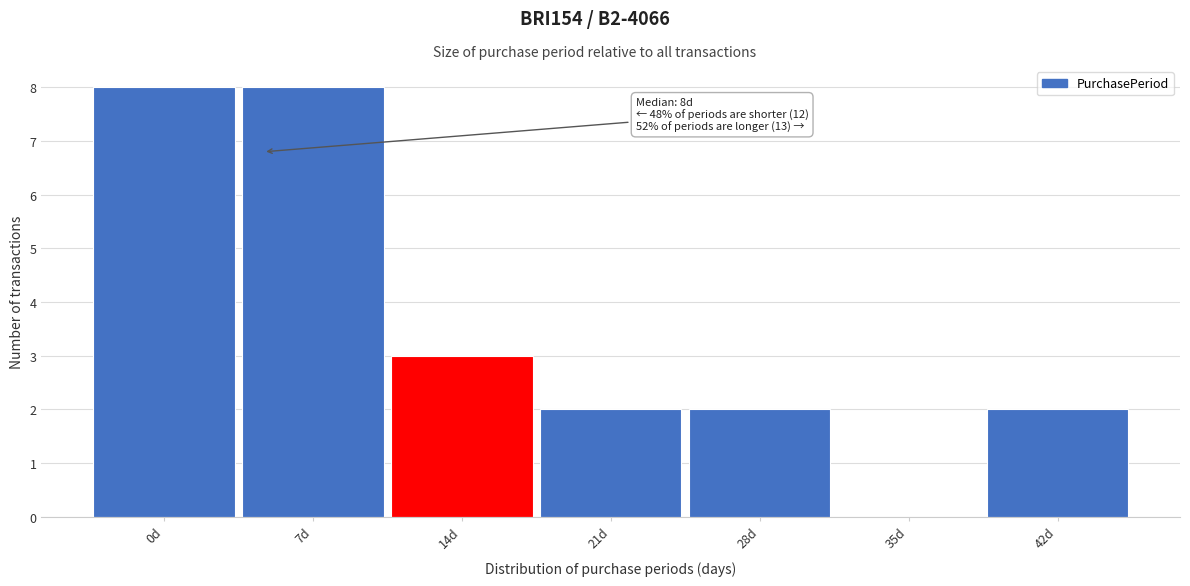

Reading left to right, extract all data points from this chart.

0d=8	7d=8	14d=3	21d=2	28d=2	35d=0	42d=2